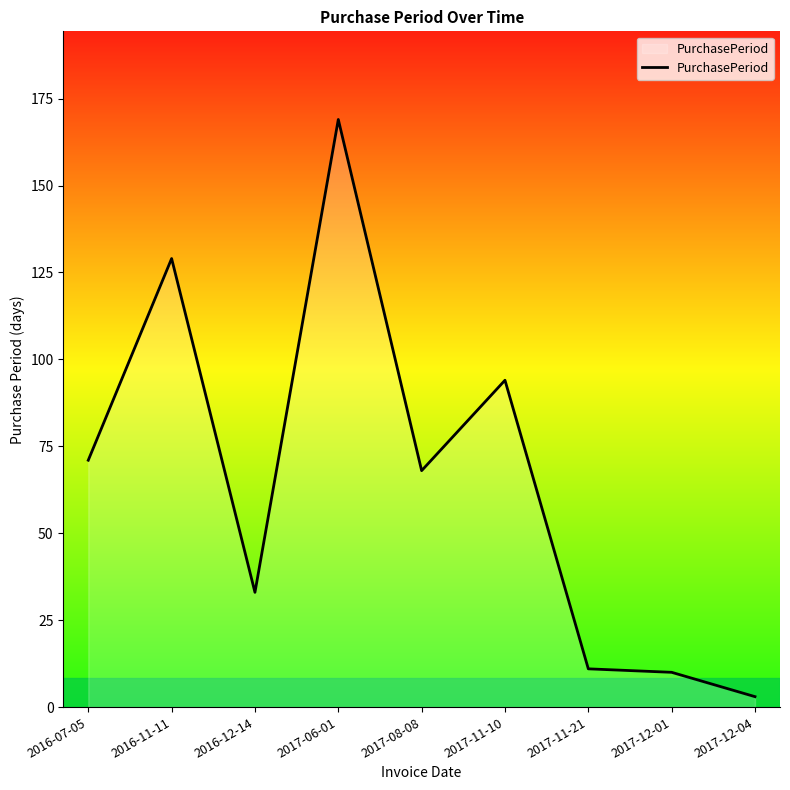

At which category does the chart reach its minimum across all series?

2017-12-04